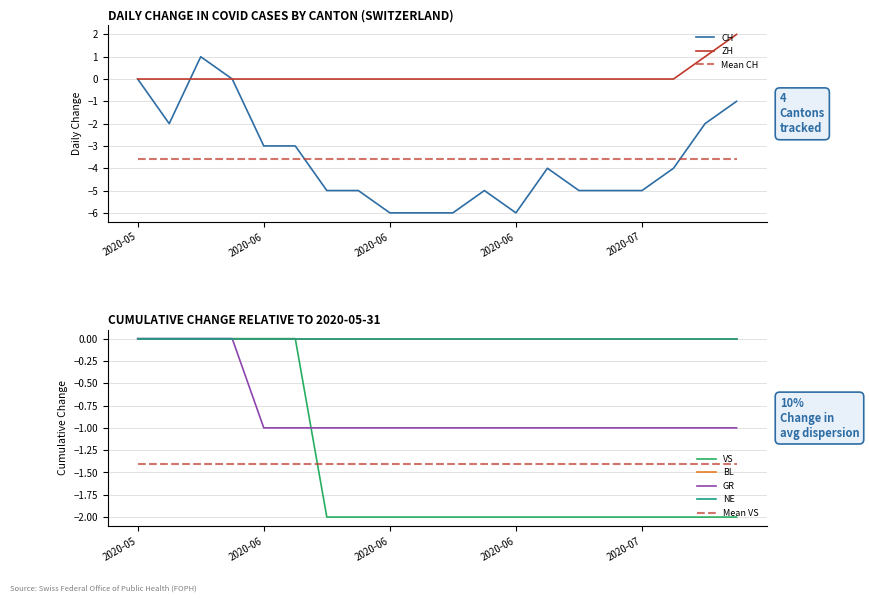

What position from the right is 2020-06-28?

6